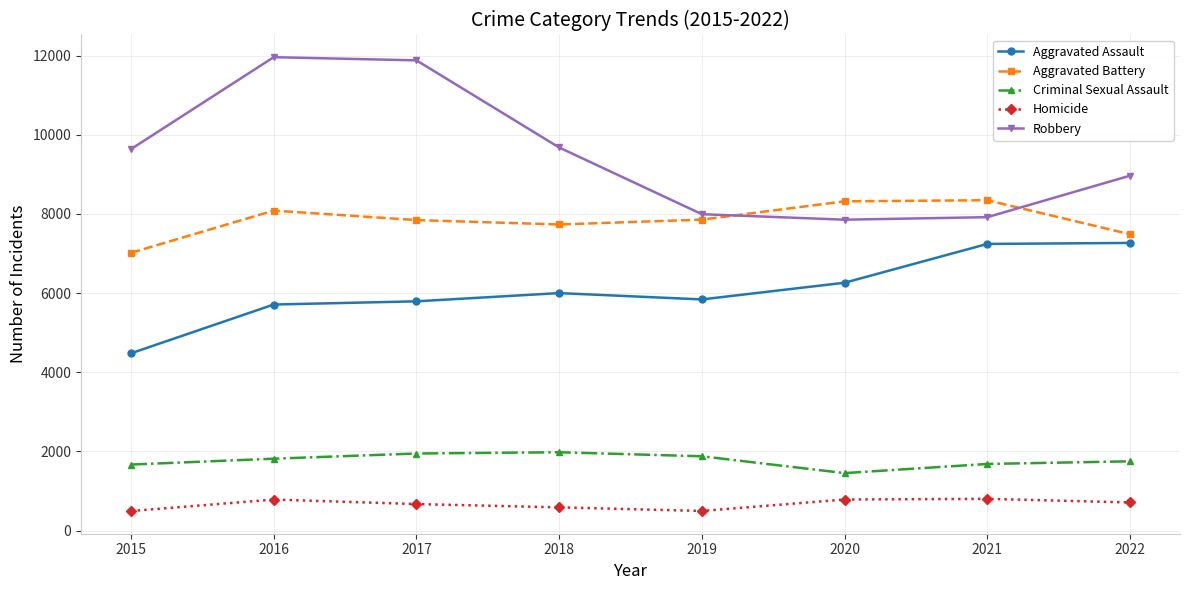

At which label is Robbery closest to 9907?

2018